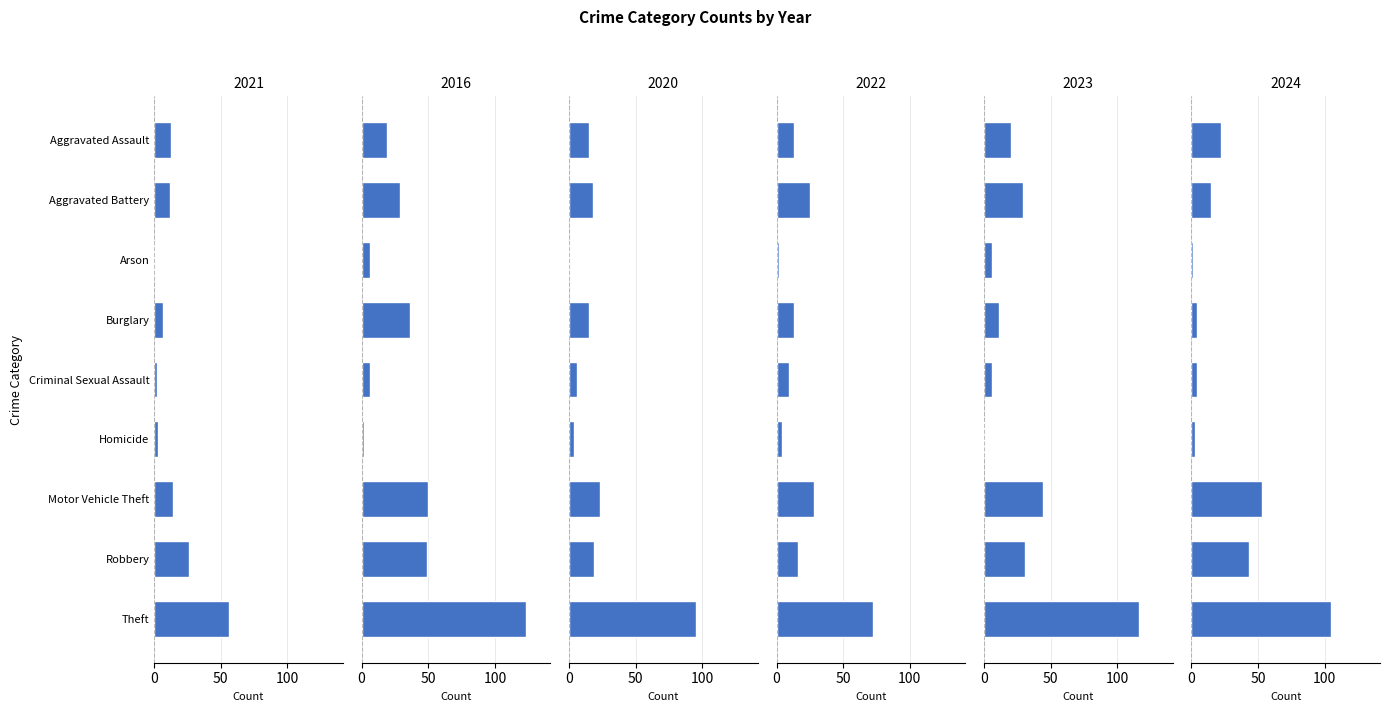

What position from the right is Criminal Sexual Assault?

5